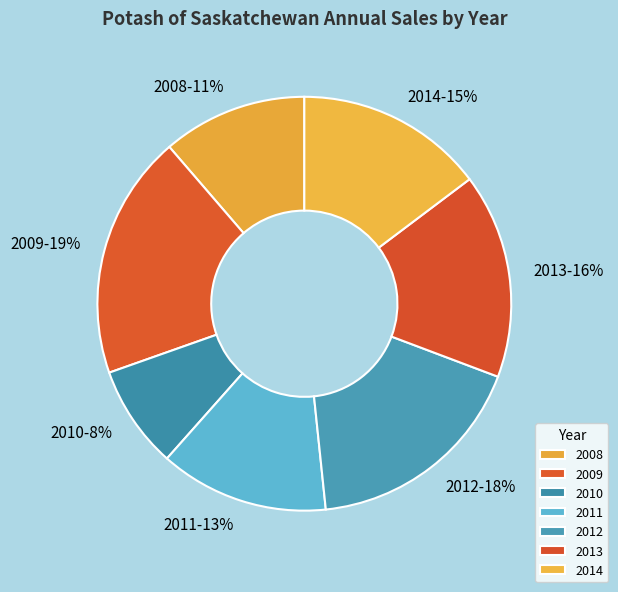

Which has a higher value, 2011 or 2014?

2014